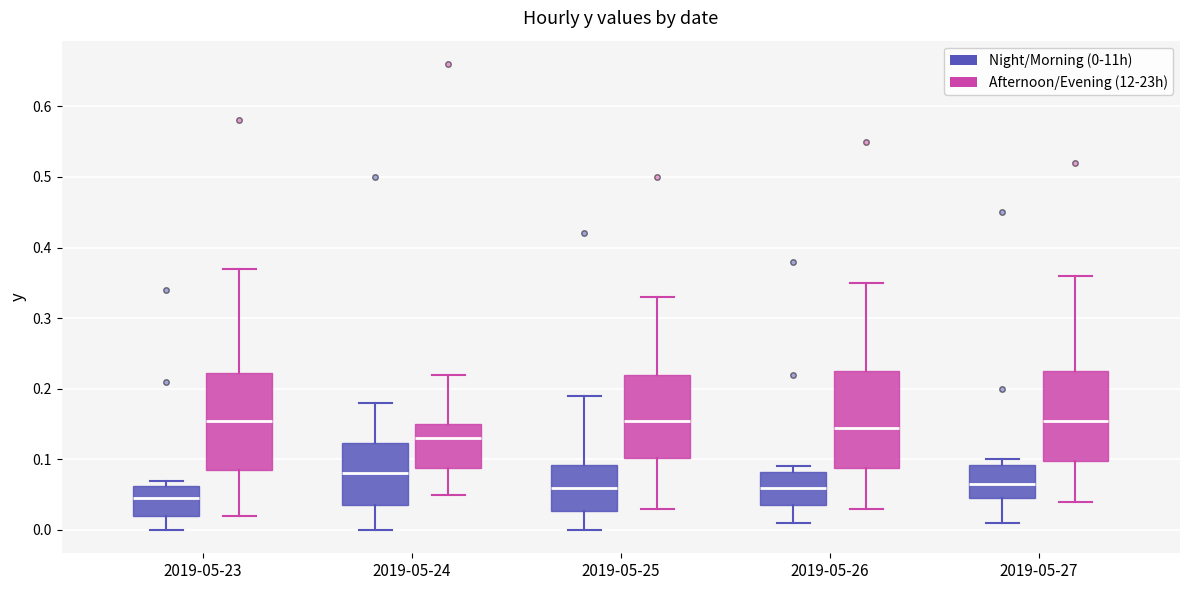

Reading left to right, read every box against the y-axis: the position of its median line, the range the box covers, and the ends of its whiskers. The values are not printed on the chart, so give them approximately, as read against the axis.

2019-05-23 (Night/Morning (0-11h)): median 0.05, box 0.02 to 0.06, whiskers 0.00 to 0.07
2019-05-23 (Afternoon/Evening (12-23h)): median 0.16, box 0.09 to 0.22, whiskers 0.02 to 0.37
2019-05-24 (Night/Morning (0-11h)): median 0.08, box 0.04 to 0.12, whiskers 0.00 to 0.18
2019-05-24 (Afternoon/Evening (12-23h)): median 0.13, box 0.09 to 0.15, whiskers 0.05 to 0.22
2019-05-25 (Night/Morning (0-11h)): median 0.06, box 0.03 to 0.09, whiskers 0.00 to 0.19
2019-05-25 (Afternoon/Evening (12-23h)): median 0.16, box 0.10 to 0.22, whiskers 0.03 to 0.33
2019-05-26 (Night/Morning (0-11h)): median 0.06, box 0.04 to 0.08, whiskers 0.01 to 0.09
2019-05-26 (Afternoon/Evening (12-23h)): median 0.15, box 0.09 to 0.23, whiskers 0.03 to 0.35
2019-05-27 (Night/Morning (0-11h)): median 0.07, box 0.05 to 0.09, whiskers 0.01 to 0.10
2019-05-27 (Afternoon/Evening (12-23h)): median 0.16, box 0.10 to 0.23, whiskers 0.04 to 0.36